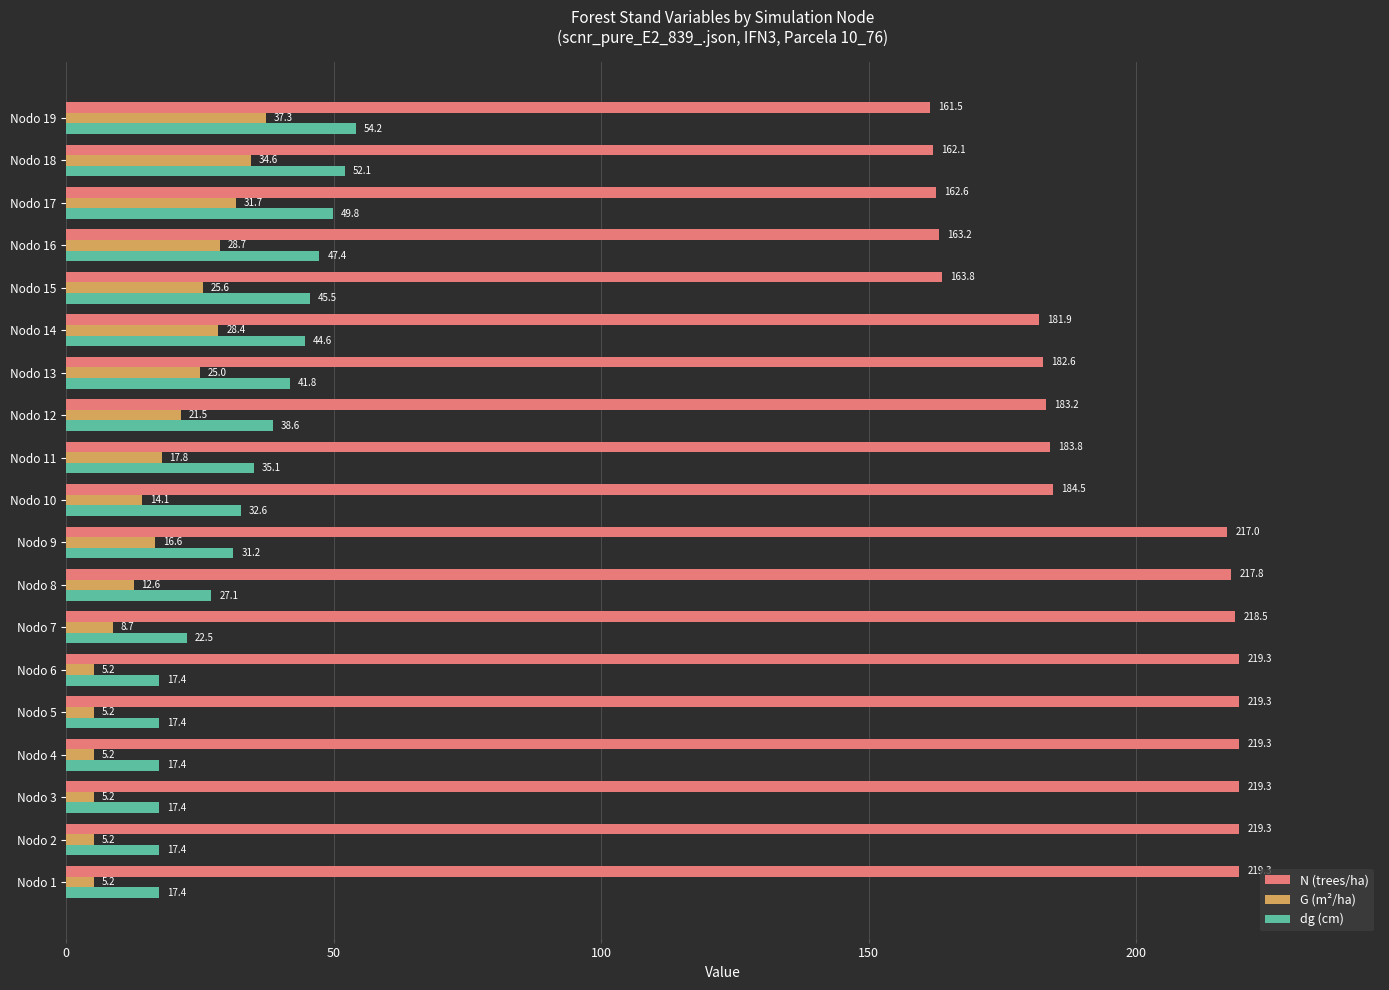

What is the maximum value for G (m²/ha)?

37.3